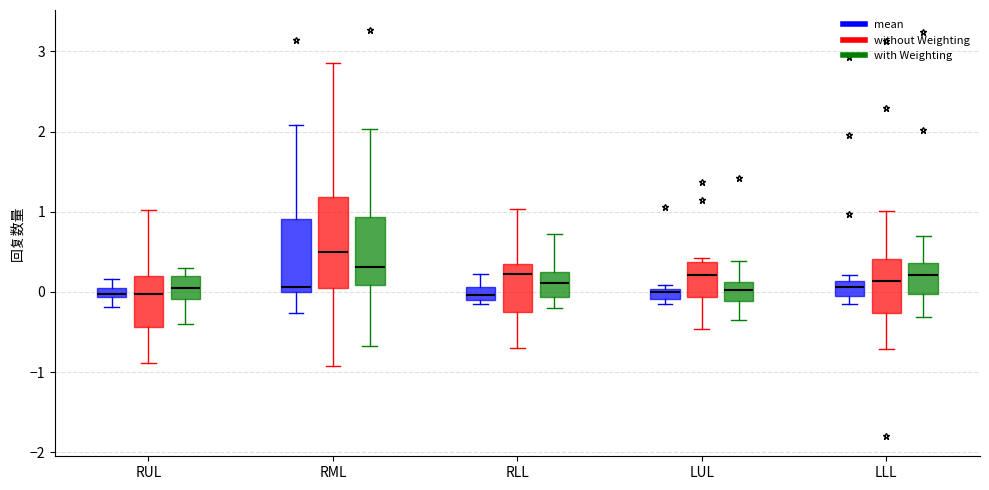

Where is the upper edge of the box for LUL (mean) on the y-axis? The values are not printed on the chart, so give them approximately, as read against the axis.

0.0